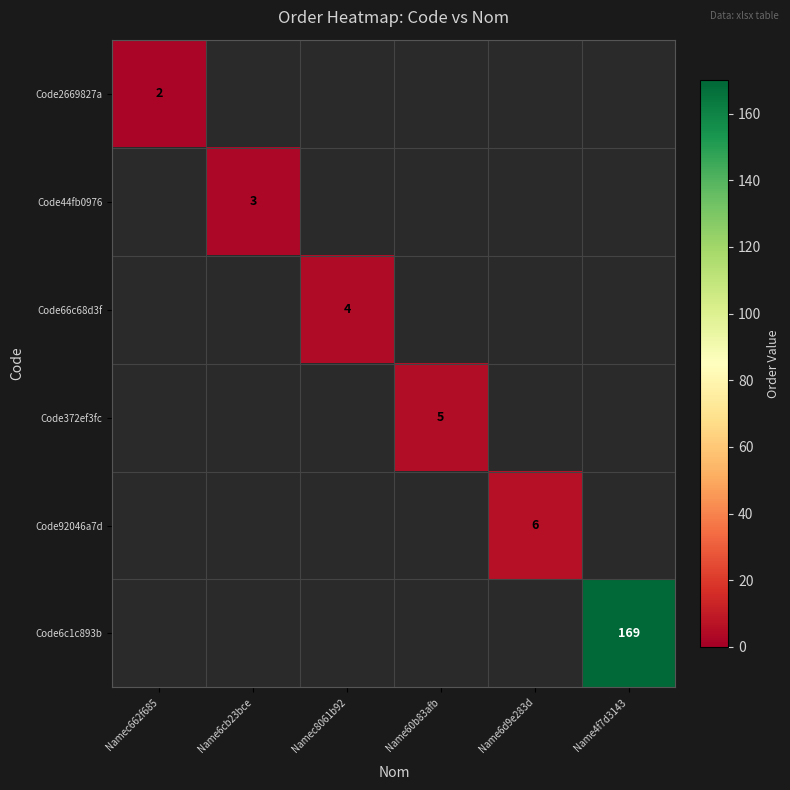

True or false: Code44fb0976 has a value of 3 at Name6cb23bce.

True